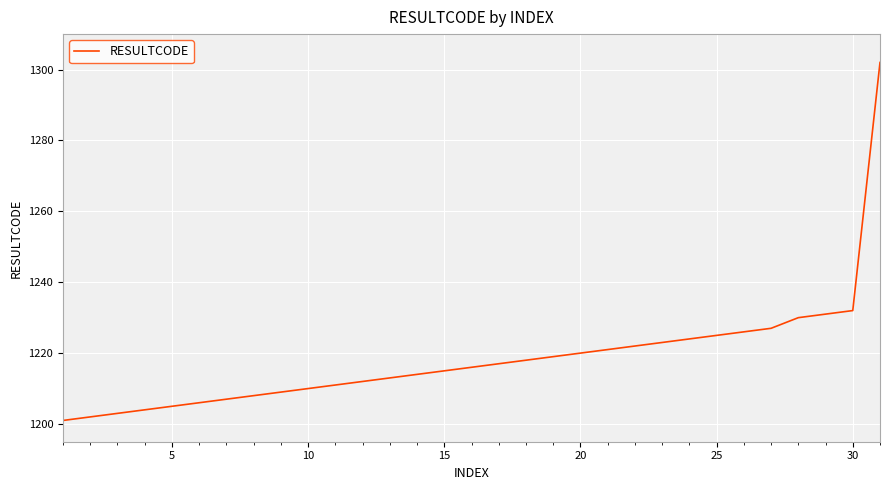

What is the smallest value displayed?

1201